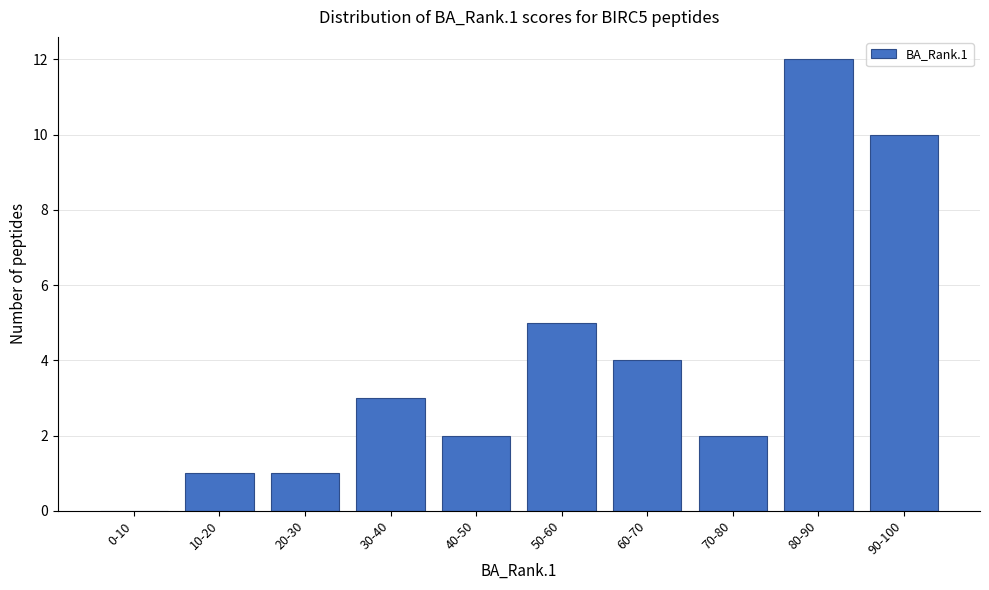

Reading right to left, what are all the values shown in this chart?

90-100=10	80-90=12	70-80=2	60-70=4	50-60=5	40-50=2	30-40=3	20-30=1	10-20=1	0-10=0